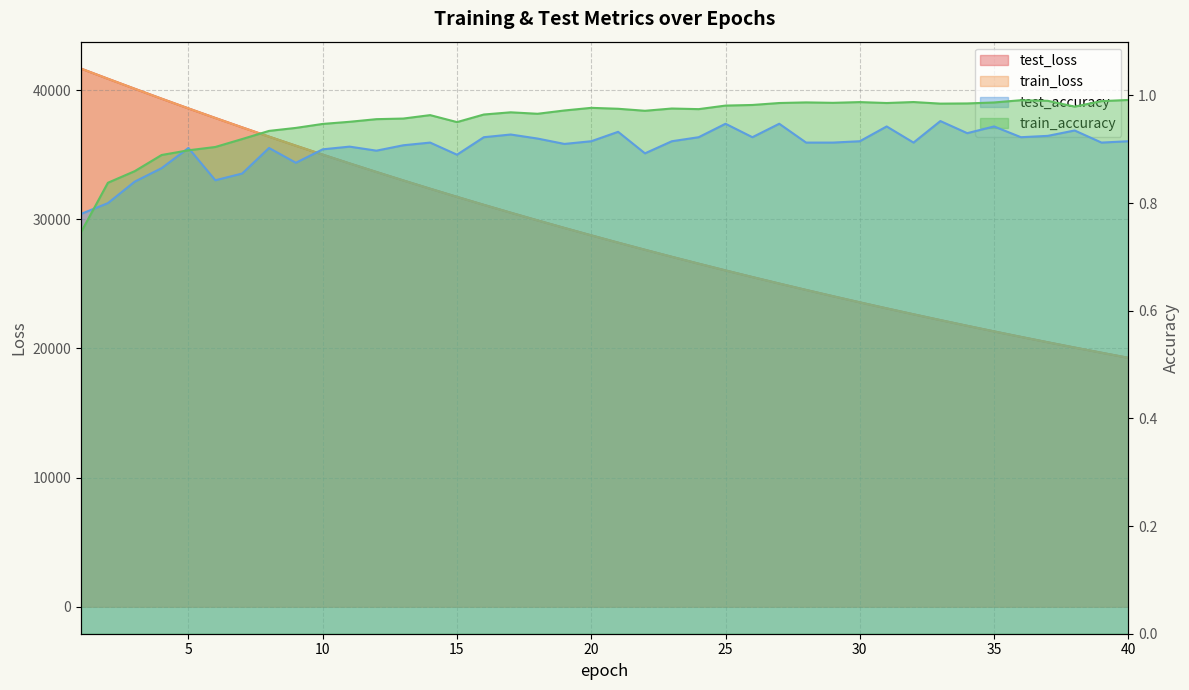

Does the chart display data point markers on the line(s)?

No